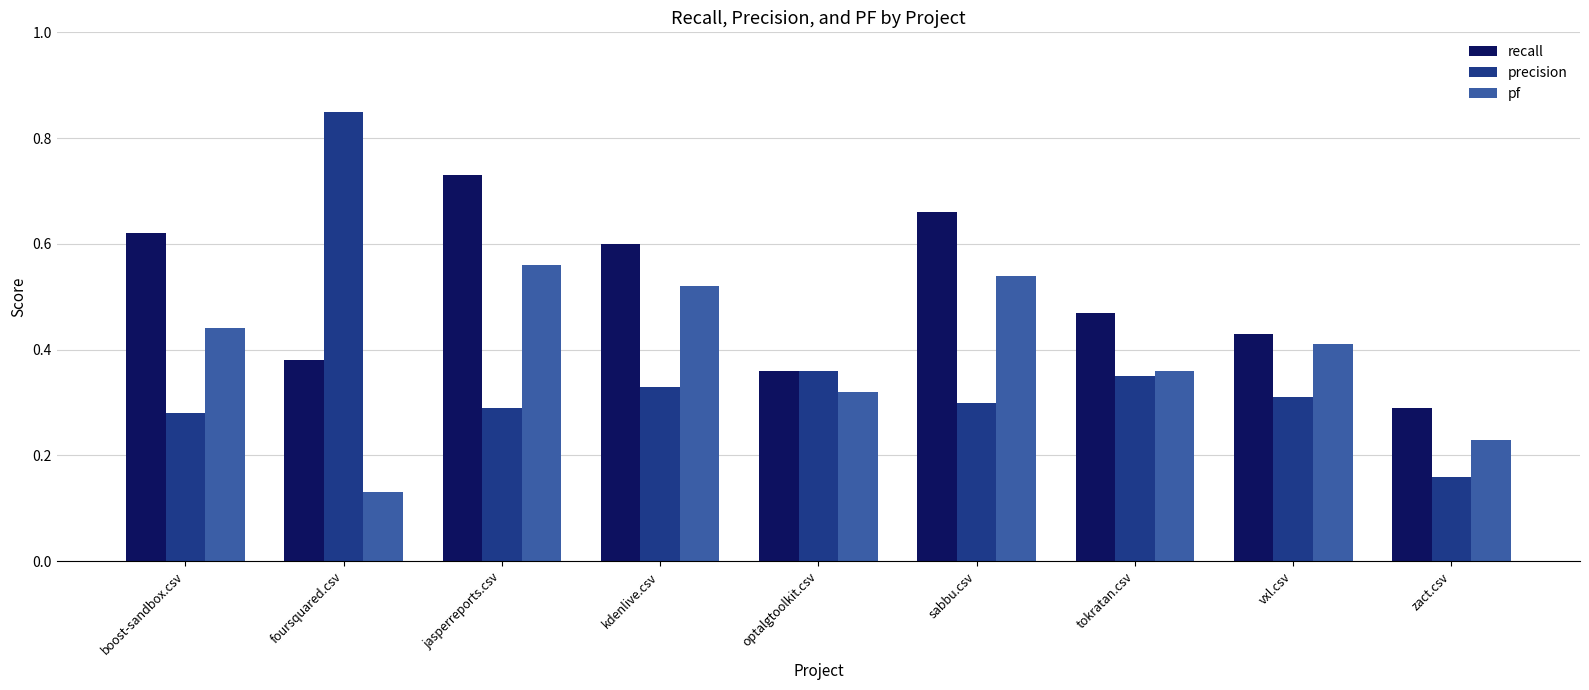

What are all the series names shown in the legend?

recall, precision, pf